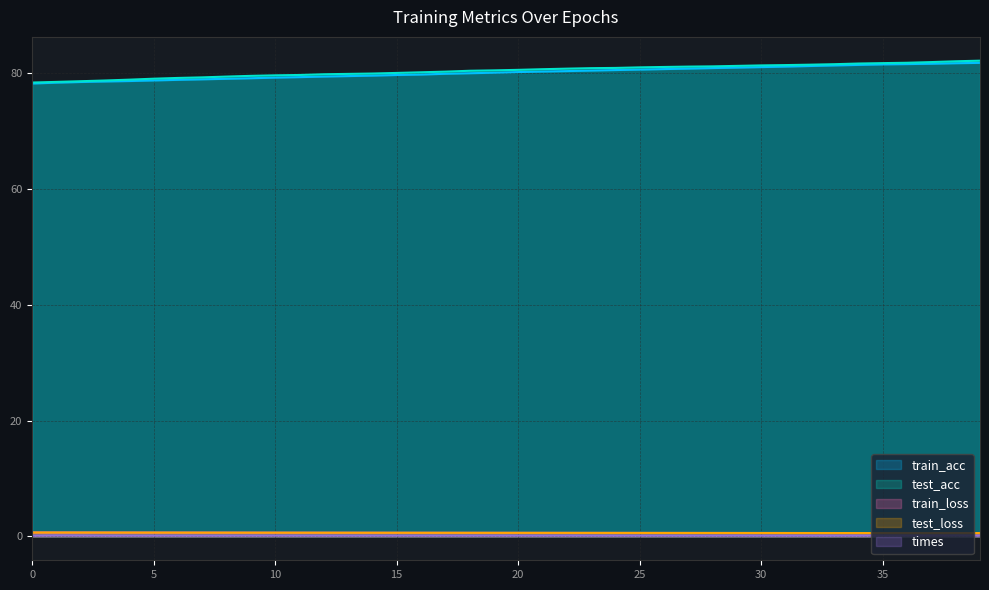

Reading left to right, extract all data points from this chart.

train_acc: 0=78.2	1=78.4	2=78.5	3=78.6	4=78.7	5=78.8	6=78.9	7=79.0	8=79.0	9=79.1	10=79.3	11=79.3	12=79.4	13=79.5	14=79.6	15=79.7	16=79.8	17=79.9	18=80.0	19=80.1	20=80.2	21=80.3	22=80.4	23=80.5	24=80.6	25=80.6	26=80.7	27=80.8	28=80.9	29=81.0	30=81.1	31=81.2	32=81.3	33=81.4	34=81.4	35=81.5	36=81.6	37=81.6	38=81.7	39=81.8
test_acc: 0=78.4	1=78.5	2=78.6	3=78.8	4=78.9	5=79.1	6=79.2	7=79.3	8=79.4	9=79.6	10=79.6	11=79.7	12=79.8	13=79.9	14=80.0	15=80.1	16=80.2	17=80.3	18=80.4	19=80.5	20=80.6	21=80.7	22=80.8	23=80.9	24=80.9	25=81.0	26=81.1	27=81.2	28=81.2	29=81.3	30=81.4	31=81.4	32=81.5	33=81.6	34=81.7	35=81.8	36=81.8	37=81.9	38=82.1	39=82.2
train_loss: 0=0.7	1=0.7	2=0.7	3=0.7	4=0.7	5=0.7	6=0.7	7=0.7	8=0.7	9=0.7	10=0.7	11=0.7	12=0.6	13=0.6	14=0.6	15=0.6	16=0.6	17=0.6	18=0.6	19=0.6	20=0.6	21=0.6	22=0.6	23=0.6	24=0.6	25=0.6	26=0.6	27=0.6	28=0.6	29=0.6	30=0.6	31=0.6	32=0.6	33=0.6	34=0.6	35=0.6	36=0.6	37=0.6	38=0.6	39=0.6
test_loss: 0=0.7	1=0.7	2=0.7	3=0.7	4=0.7	5=0.7	6=0.7	7=0.7	8=0.7	9=0.7	10=0.7	11=0.7	12=0.6	13=0.6	14=0.6	15=0.6	16=0.6	17=0.6	18=0.6	19=0.6	20=0.6	21=0.6	22=0.6	23=0.6	24=0.6	25=0.6	26=0.6	27=0.6	28=0.6	29=0.6	30=0.6	31=0.6	32=0.6	33=0.6	34=0.6	35=0.6	36=0.6	37=0.6	38=0.6	39=0.6
times: 0=0.1	1=0.2	2=0.2	3=0.2	4=0.2	5=0.2	6=0.2	7=0.2	8=0.2	9=0.2	10=0.2	11=0.2	12=0.2	13=0.2	14=0.2	15=0.2	16=0.2	17=0.2	18=0.2	19=0.2	20=0.2	21=0.2	22=0.2	23=0.2	24=0.2	25=0.2	26=0.2	27=0.2	28=0.2	29=0.2	30=0.2	31=0.2	32=0.2	33=0.1	34=0.2	35=0.2	36=0.2	37=0.2	38=0.2	39=0.2